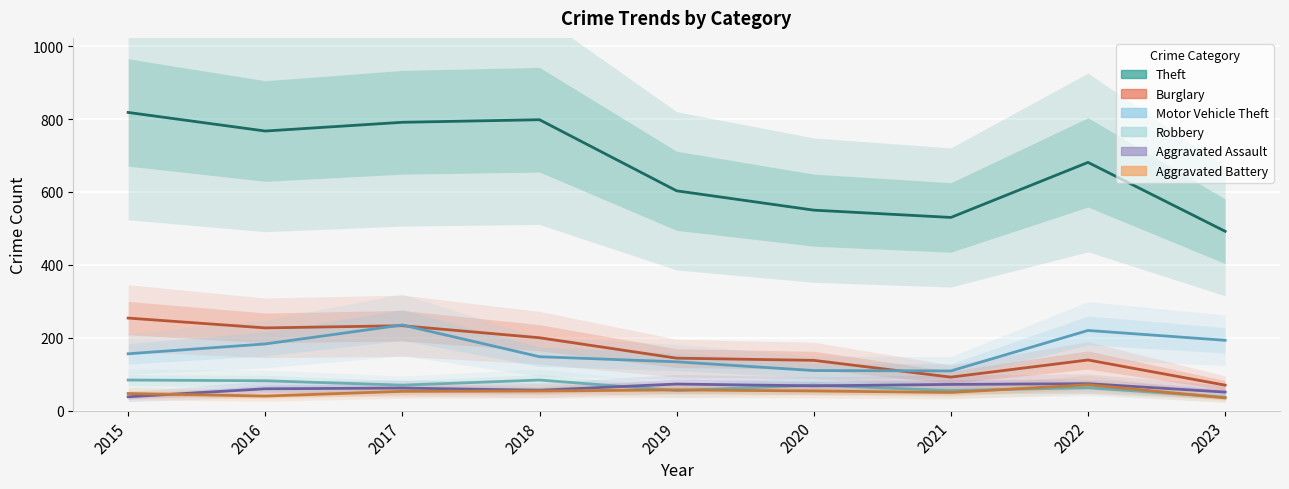

True or false: Aggravated Battery has a value of 10 at 2015.

False